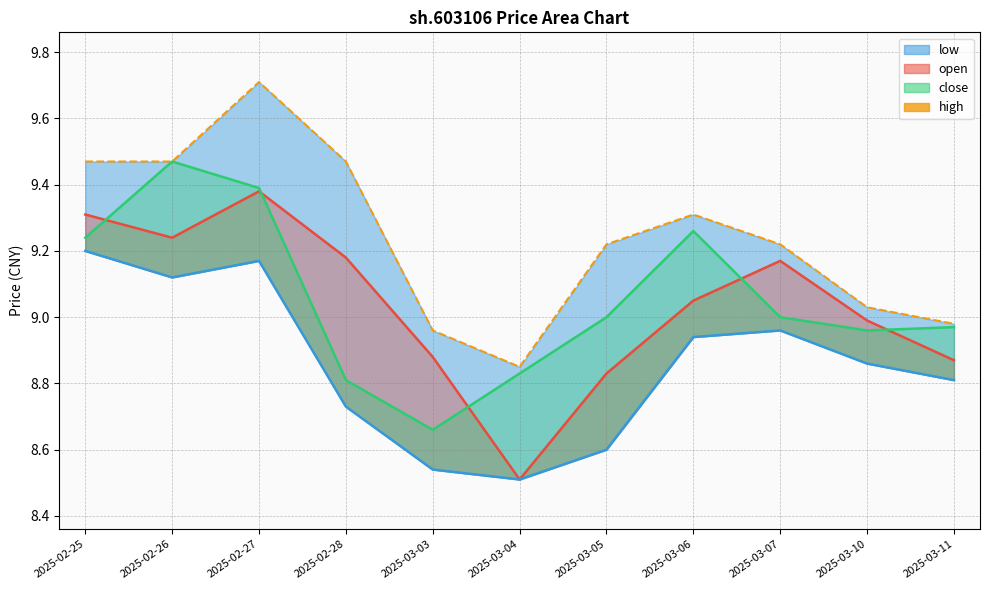

How many values are below 9?

3